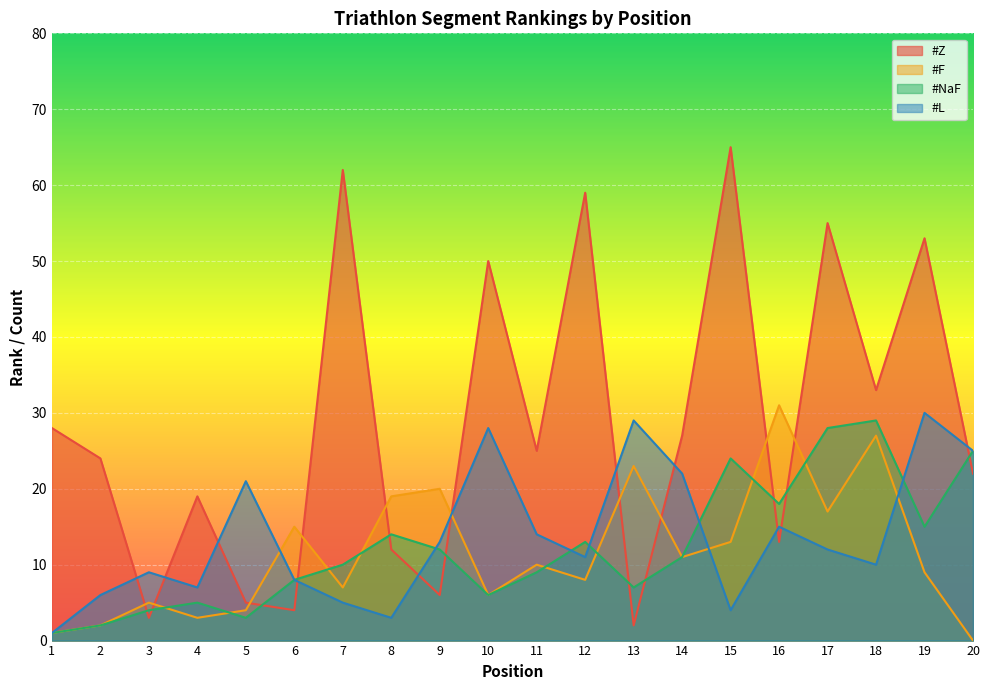

Rank the series at 4 from highest to lowest value.

#Z, #L, #NaF, #F